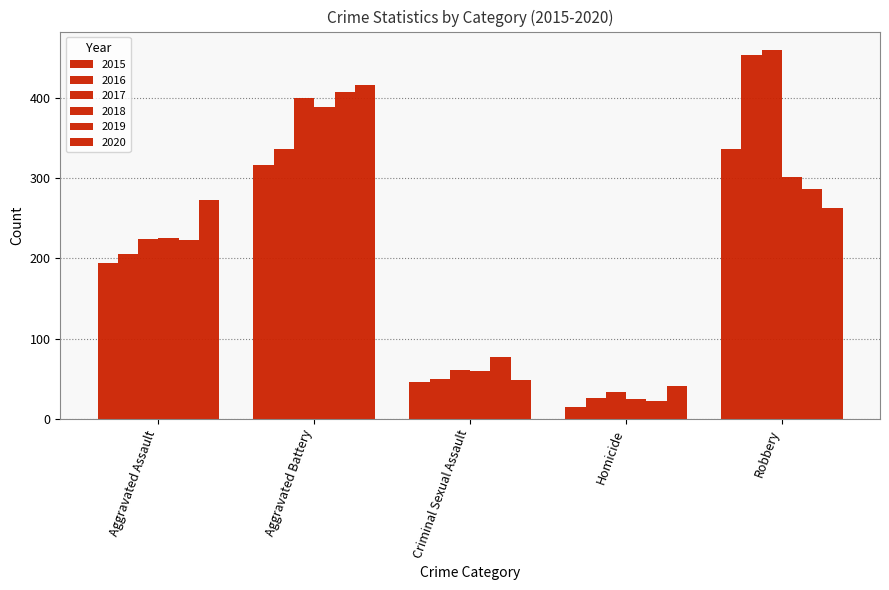

How many bars are there in total?

30